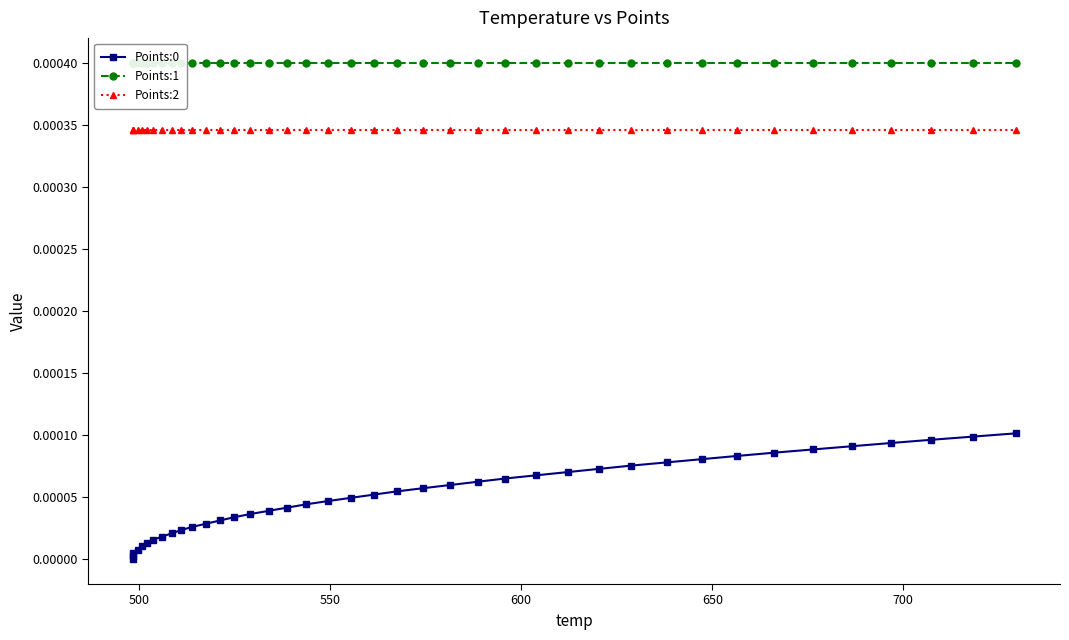

True or false: Points:0 and Points:2 intersect in this chart.

False